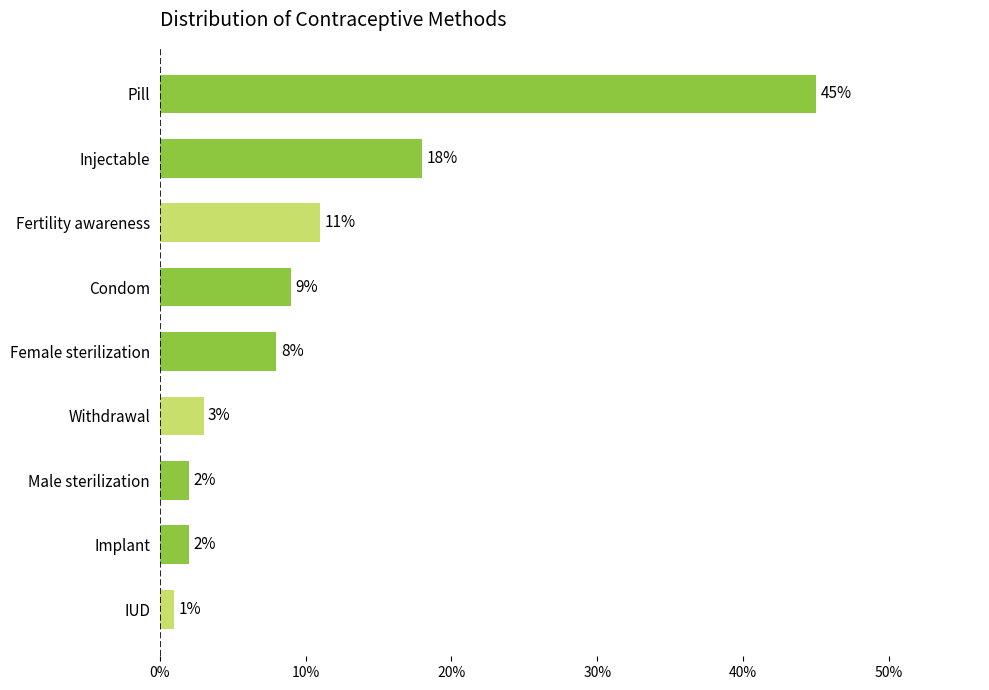

Does the chart contain any negative values?

No